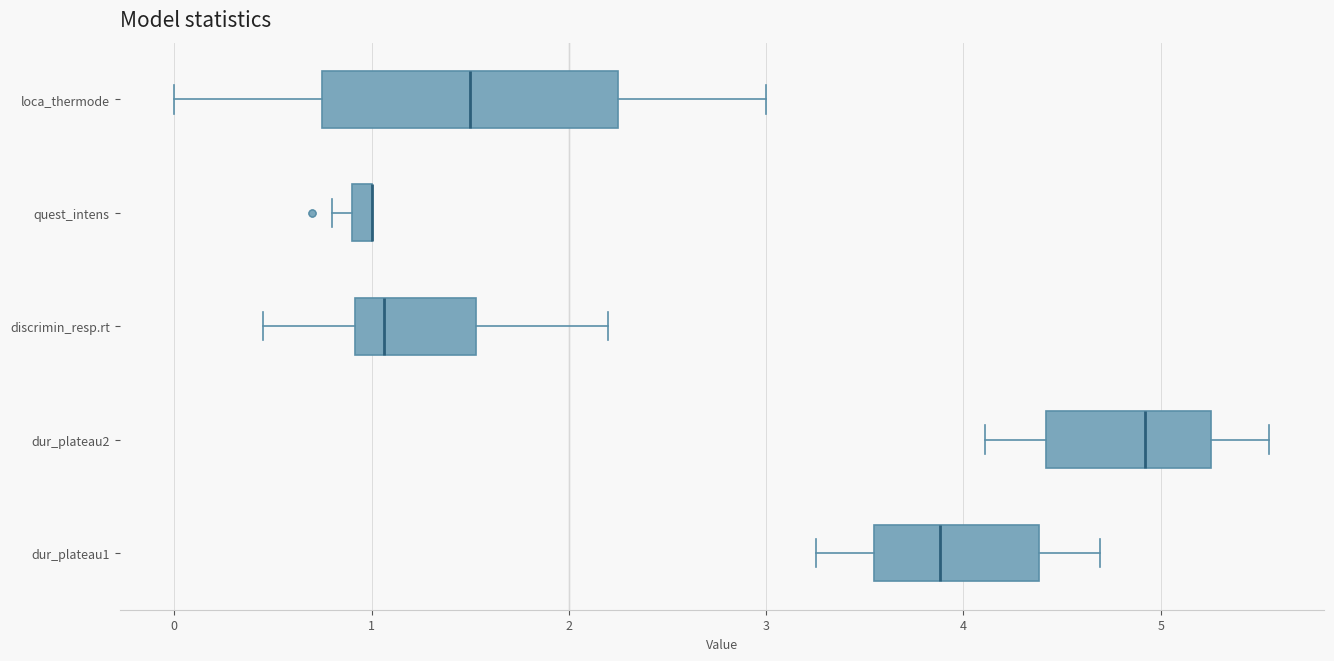

Which box is the widest, from its left edge to its right edge?

loca_thermode